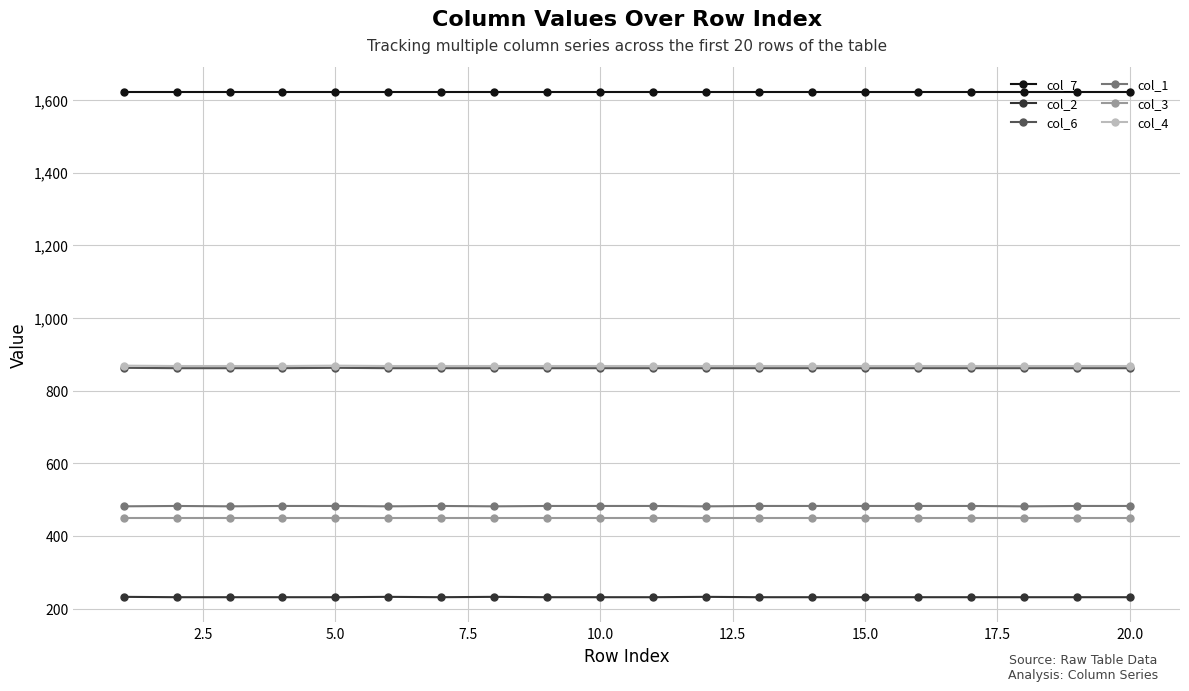

True or false: col_1 has more than 1 points higher than both neighbors.

True